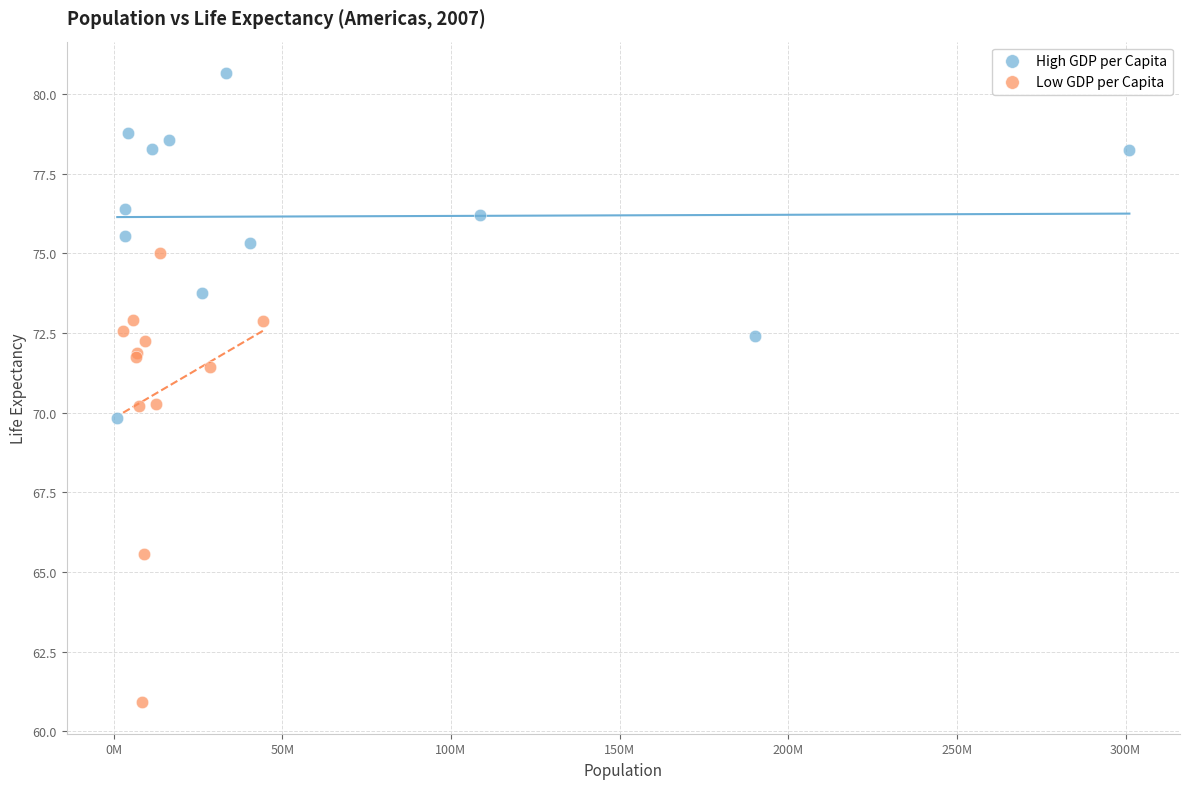

Which series reaches the maximum Y coordinate?

High GDP per Capita